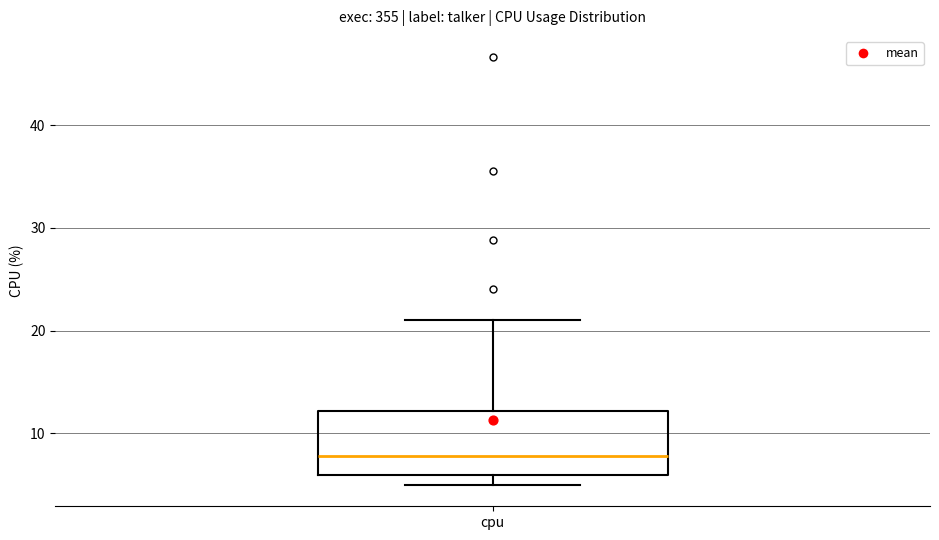

Read this box plot against the y-axis: the position of the median line, the range covered by the box, and the ends of both whiskers. The values are not printed on the chart, so give them approximately, as read against the axis.

median 8, box 6 to 12, whiskers 5 to 21